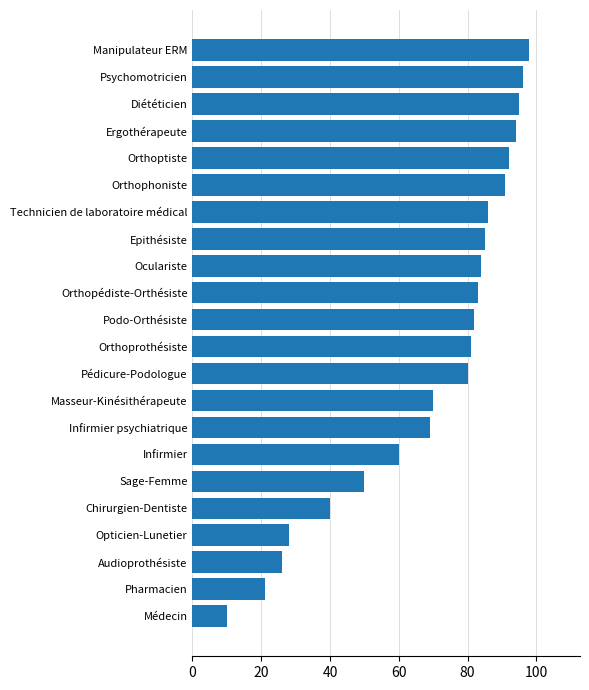

The chart shows a value of 90 at Infirmier. True or false?

False